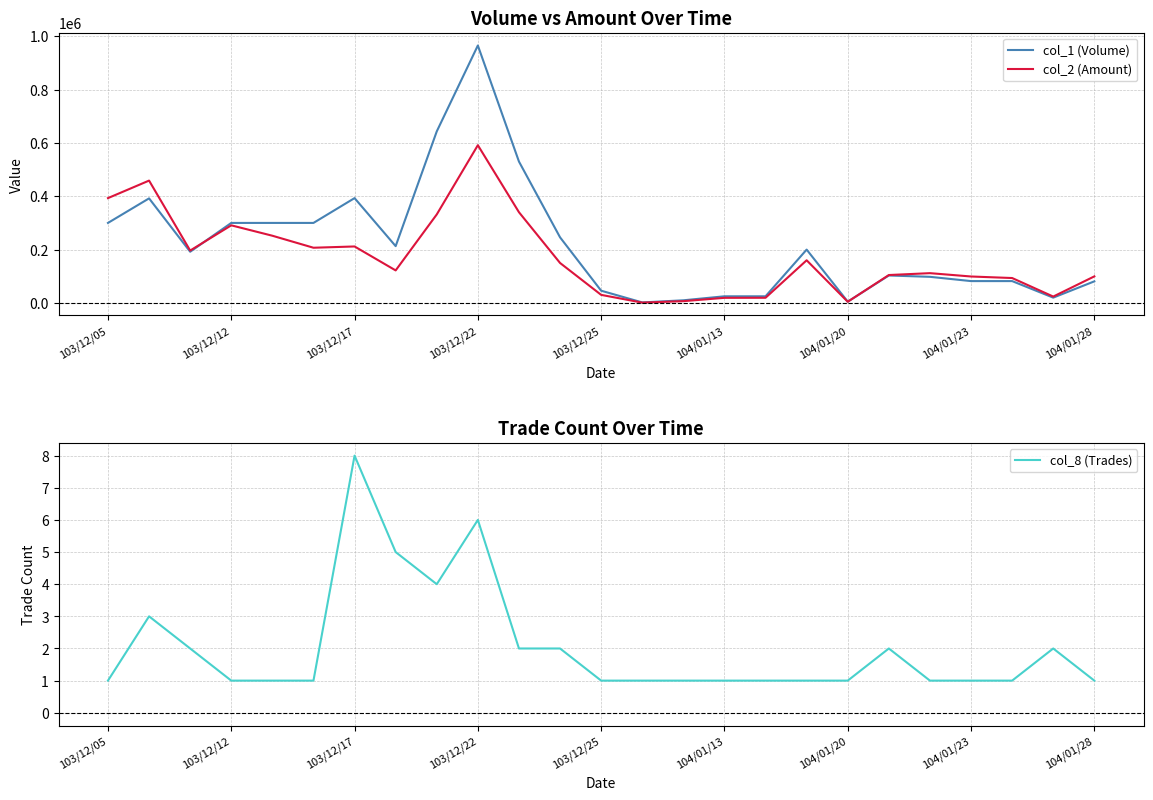

The value of col_1 (Volume) at 103/12/12 is 121347. True or false?

False